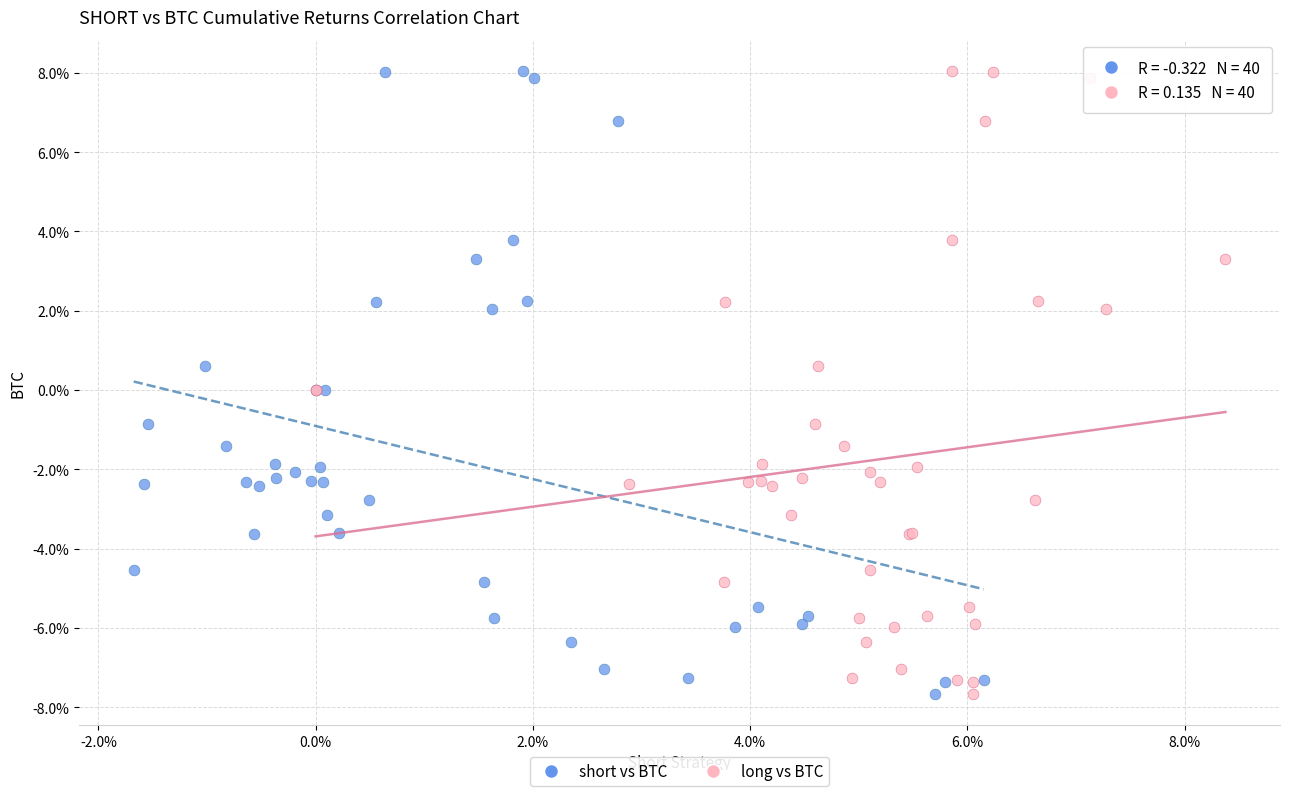

What are all the series names shown in the legend?

short vs BTC, long vs BTC